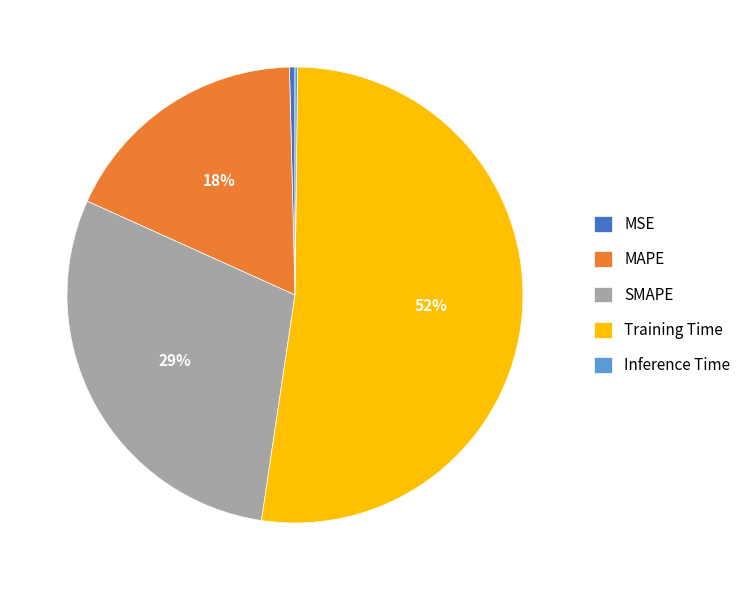

Does any single category account for the majority?

Yes